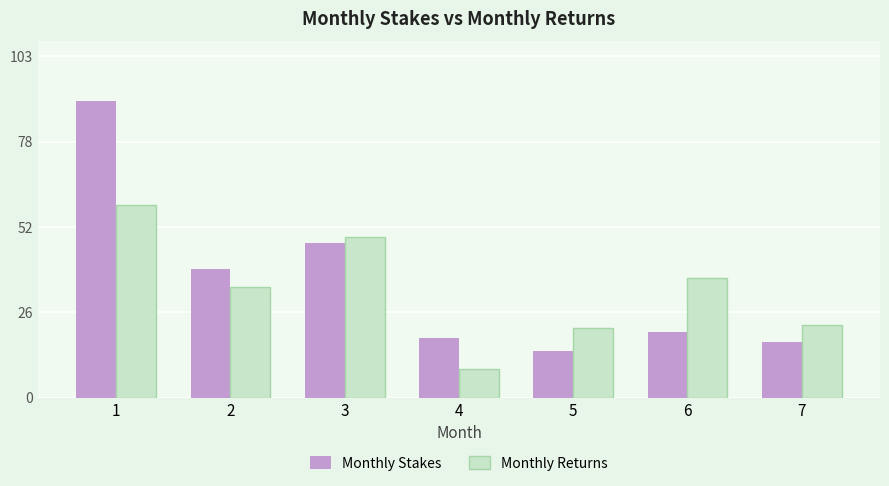

At which category does the chart reach its peak across all series?

1